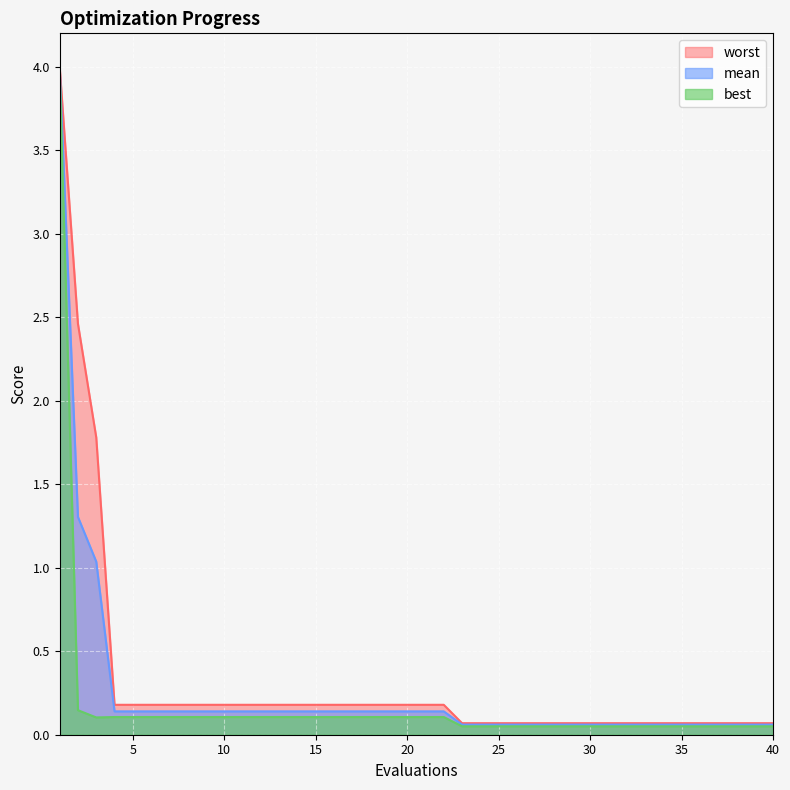

What is the value of the worst point at the 3rd from the left?

1.8